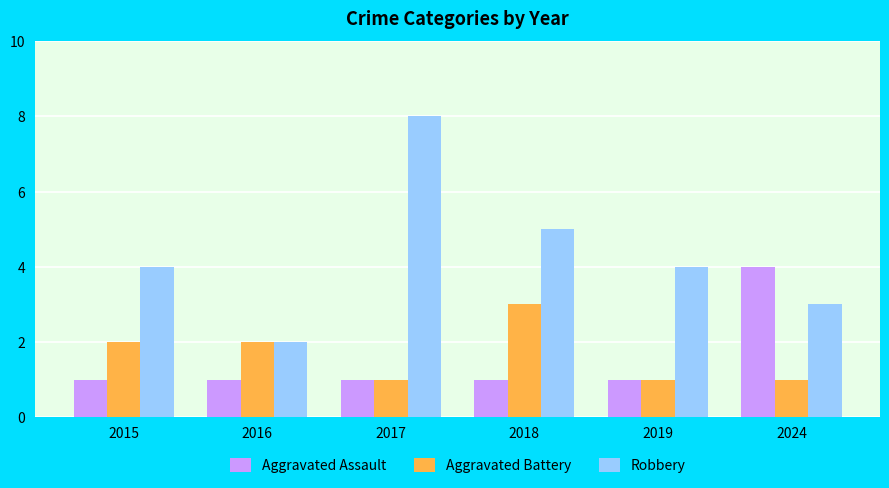

At how many categories does at least one series exceed 6?

1